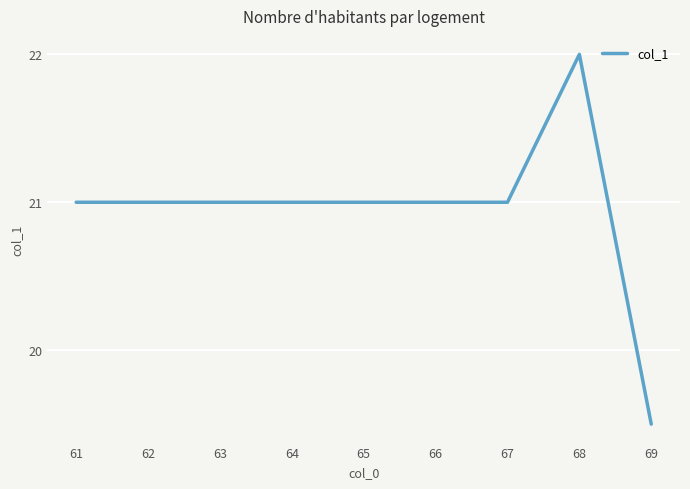

What is the ratio of the value at 68 to the value at 63?

1.0